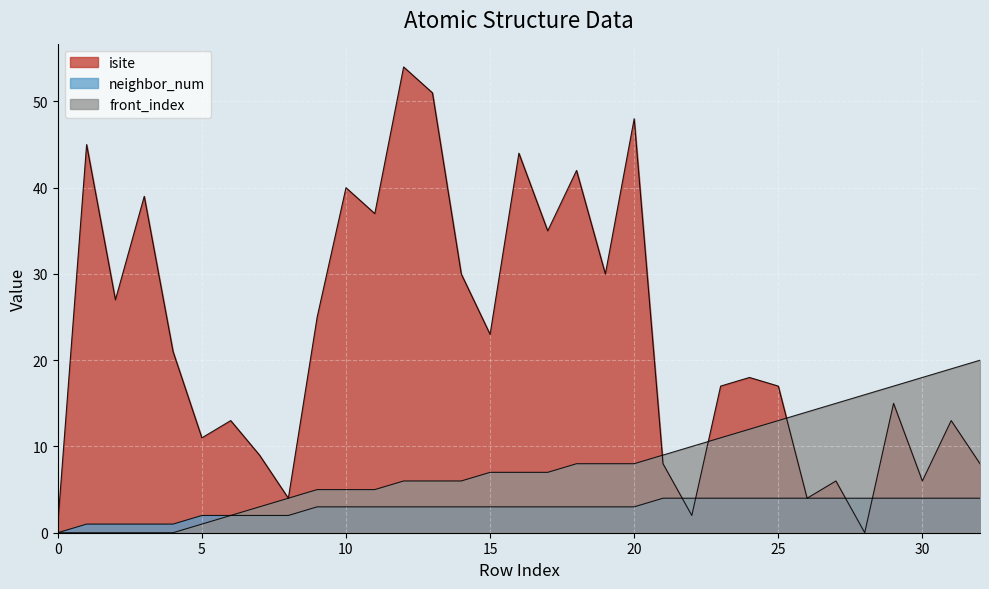

Where does the isite series first go above 18?

1